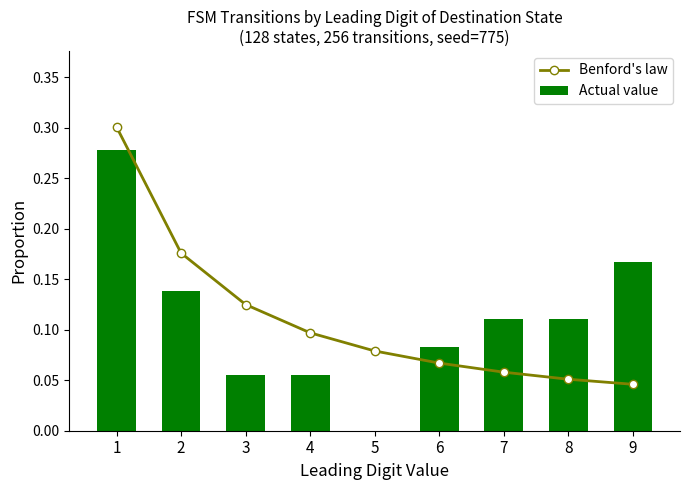

At which category is the sum across all series the highest?

1